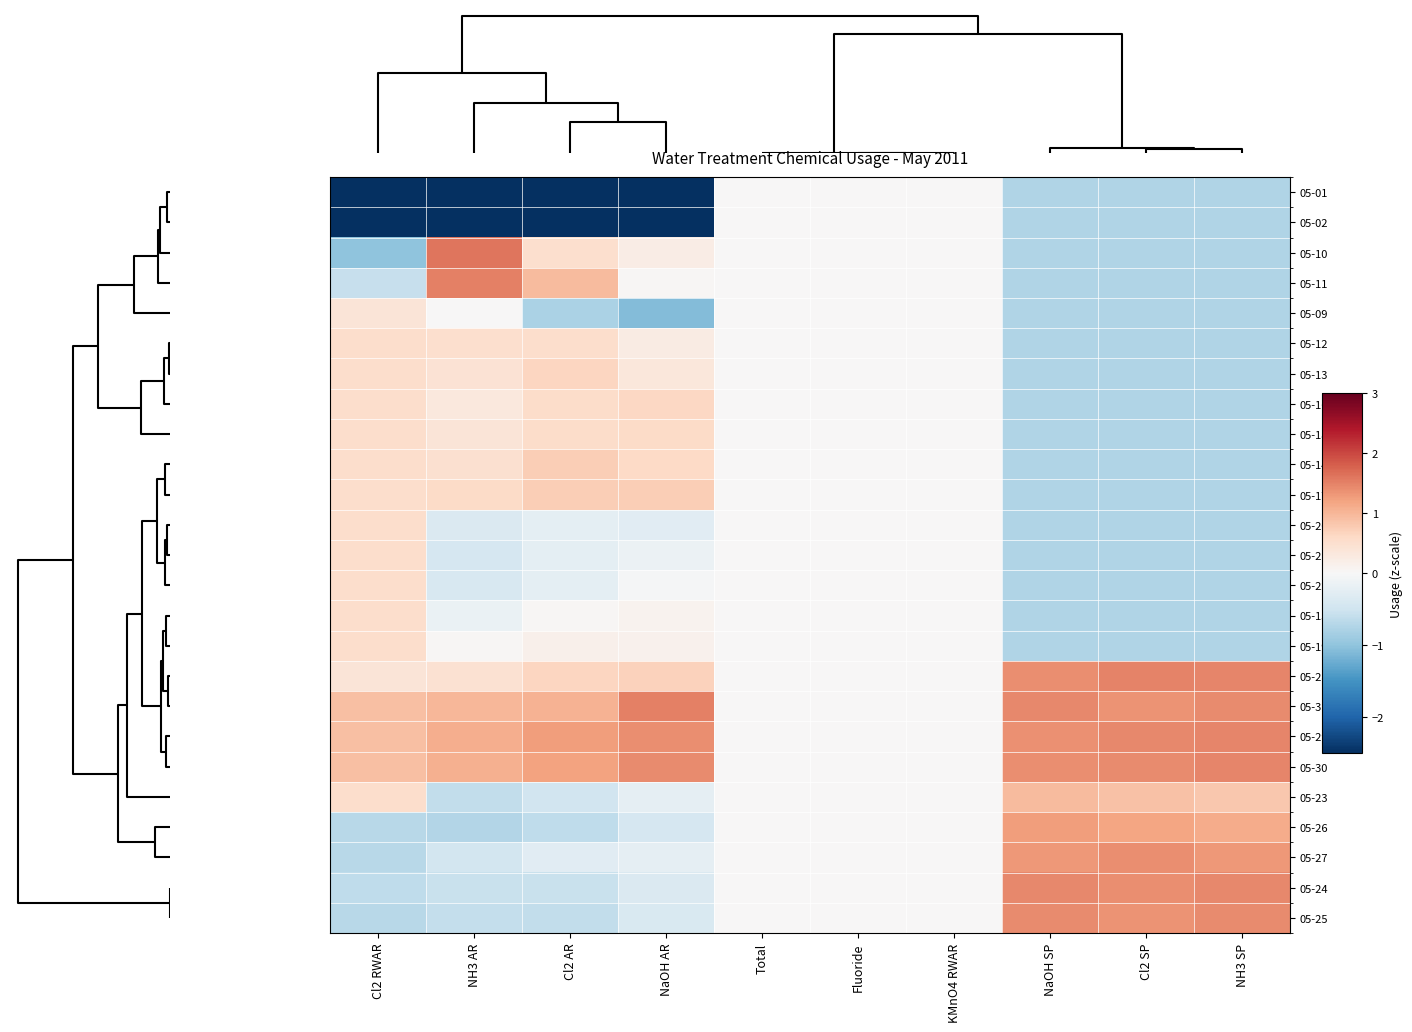

Reading left to right, what are all the values shown in this chart?

05-01: Cl2 RWAR=-2.8	NH3 AR=-2.6	Cl2 AR=-2.7	NaOH AR=-2.7	Total=0.0	Fluoride=0.0	KMnO4 RWAR=0.0	NaOH SP=-0.7	Cl2 SP=-0.7	NH3 SP=-0.7
05-02: Cl2 RWAR=-2.8	NH3 AR=-2.6	Cl2 AR=-2.7	NaOH AR=-2.7	Total=0.0	Fluoride=0.0	KMnO4 RWAR=0.0	NaOH SP=-0.7	Cl2 SP=-0.7	NH3 SP=-0.7
05-10: Cl2 RWAR=-1.0	NH3 AR=1.6	Cl2 AR=0.5	NaOH AR=0.2	Total=0.0	Fluoride=0.0	KMnO4 RWAR=0.0	NaOH SP=-0.7	Cl2 SP=-0.7	NH3 SP=-0.7
05-11: Cl2 RWAR=-0.6	NH3 AR=1.5	Cl2 AR=0.9	NaOH AR=0.0	Total=0.0	Fluoride=0.0	KMnO4 RWAR=0.0	NaOH SP=-0.7	Cl2 SP=-0.7	NH3 SP=-0.7
05-09: Cl2 RWAR=0.4	NH3 AR=0.0	Cl2 AR=-0.8	NaOH AR=-1.1	Total=0.0	Fluoride=0.0	KMnO4 RWAR=0.0	NaOH SP=-0.7	Cl2 SP=-0.7	NH3 SP=-0.7
05-12: Cl2 RWAR=0.5	NH3 AR=0.5	Cl2 AR=0.5	NaOH AR=0.3	Total=0.0	Fluoride=0.0	KMnO4 RWAR=0.0	NaOH SP=-0.7	Cl2 SP=-0.7	NH3 SP=-0.7
05-13: Cl2 RWAR=0.5	NH3 AR=0.4	Cl2 AR=0.6	NaOH AR=0.3	Total=0.0	Fluoride=0.0	KMnO4 RWAR=0.0	NaOH SP=-0.7	Cl2 SP=-0.7	NH3 SP=-0.7
05-16: Cl2 RWAR=0.5	NH3 AR=0.3	Cl2 AR=0.5	NaOH AR=0.6	Total=0.0	Fluoride=0.0	KMnO4 RWAR=0.0	NaOH SP=-0.7	Cl2 SP=-0.7	NH3 SP=-0.7
05-18: Cl2 RWAR=0.5	NH3 AR=0.4	Cl2 AR=0.6	NaOH AR=0.6	Total=0.0	Fluoride=0.0	KMnO4 RWAR=0.0	NaOH SP=-0.7	Cl2 SP=-0.7	NH3 SP=-0.7
05-14: Cl2 RWAR=0.5	NH3 AR=0.5	Cl2 AR=0.7	NaOH AR=0.6	Total=0.0	Fluoride=0.0	KMnO4 RWAR=0.0	NaOH SP=-0.7	Cl2 SP=-0.7	NH3 SP=-0.7
05-17: Cl2 RWAR=0.5	NH3 AR=0.6	Cl2 AR=0.7	NaOH AR=0.7	Total=0.0	Fluoride=0.0	KMnO4 RWAR=0.0	NaOH SP=-0.7	Cl2 SP=-0.7	NH3 SP=-0.7
05-20: Cl2 RWAR=0.5	NH3 AR=-0.4	Cl2 AR=-0.2	NaOH AR=-0.3	Total=0.0	Fluoride=0.0	KMnO4 RWAR=0.0	NaOH SP=-0.7	Cl2 SP=-0.7	NH3 SP=-0.7
05-21: Cl2 RWAR=0.5	NH3 AR=-0.4	Cl2 AR=-0.2	NaOH AR=-0.2	Total=0.0	Fluoride=0.0	KMnO4 RWAR=0.0	NaOH SP=-0.7	Cl2 SP=-0.7	NH3 SP=-0.7
05-22: Cl2 RWAR=0.5	NH3 AR=-0.4	Cl2 AR=-0.2	NaOH AR=-0.0	Total=0.0	Fluoride=0.0	KMnO4 RWAR=0.0	NaOH SP=-0.7	Cl2 SP=-0.7	NH3 SP=-0.7
05-15: Cl2 RWAR=0.5	NH3 AR=-0.2	Cl2 AR=0.0	NaOH AR=0.1	Total=0.0	Fluoride=0.0	KMnO4 RWAR=0.0	NaOH SP=-0.7	Cl2 SP=-0.7	NH3 SP=-0.7
05-19: Cl2 RWAR=0.5	NH3 AR=0.0	Cl2 AR=0.1	NaOH AR=0.1	Total=0.0	Fluoride=0.0	KMnO4 RWAR=0.0	NaOH SP=-0.7	Cl2 SP=-0.7	NH3 SP=-0.7
05-28: Cl2 RWAR=0.4	NH3 AR=0.4	Cl2 AR=0.6	NaOH AR=0.7	Total=0.0	Fluoride=0.0	KMnO4 RWAR=0.0	NaOH SP=1.4	Cl2 SP=1.5	NH3 SP=1.5
05-31: Cl2 RWAR=0.9	NH3 AR=1.0	Cl2 AR=1.1	NaOH AR=1.5	Total=0.0	Fluoride=0.0	KMnO4 RWAR=0.0	NaOH SP=1.4	Cl2 SP=1.3	NH3 SP=1.4
05-29: Cl2 RWAR=0.9	NH3 AR=1.1	Cl2 AR=1.2	NaOH AR=1.4	Total=0.0	Fluoride=0.0	KMnO4 RWAR=0.0	NaOH SP=1.4	Cl2 SP=1.4	NH3 SP=1.5
05-30: Cl2 RWAR=0.9	NH3 AR=1.1	Cl2 AR=1.2	NaOH AR=1.4	Total=0.0	Fluoride=0.0	KMnO4 RWAR=0.0	NaOH SP=1.4	Cl2 SP=1.4	NH3 SP=1.5
05-23: Cl2 RWAR=0.5	NH3 AR=-0.6	Cl2 AR=-0.5	NaOH AR=-0.2	Total=0.0	Fluoride=0.0	KMnO4 RWAR=0.0	NaOH SP=0.9	Cl2 SP=0.9	NH3 SP=0.8
05-26: Cl2 RWAR=-0.7	NH3 AR=-0.7	Cl2 AR=-0.6	NaOH AR=-0.4	Total=0.0	Fluoride=0.0	KMnO4 RWAR=0.0	NaOH SP=1.2	Cl2 SP=1.2	NH3 SP=1.1
05-27: Cl2 RWAR=-0.7	NH3 AR=-0.5	Cl2 AR=-0.3	NaOH AR=-0.2	Total=0.0	Fluoride=0.0	KMnO4 RWAR=0.0	NaOH SP=1.3	Cl2 SP=1.4	NH3 SP=1.3
05-24: Cl2 RWAR=-0.6	NH3 AR=-0.6	Cl2 AR=-0.6	NaOH AR=-0.4	Total=0.0	Fluoride=0.0	KMnO4 RWAR=0.0	NaOH SP=1.4	Cl2 SP=1.4	NH3 SP=1.5
05-25: Cl2 RWAR=-0.7	NH3 AR=-0.6	Cl2 AR=-0.6	NaOH AR=-0.4	Total=0.0	Fluoride=0.0	KMnO4 RWAR=0.0	NaOH SP=1.4	Cl2 SP=1.3	NH3 SP=1.4